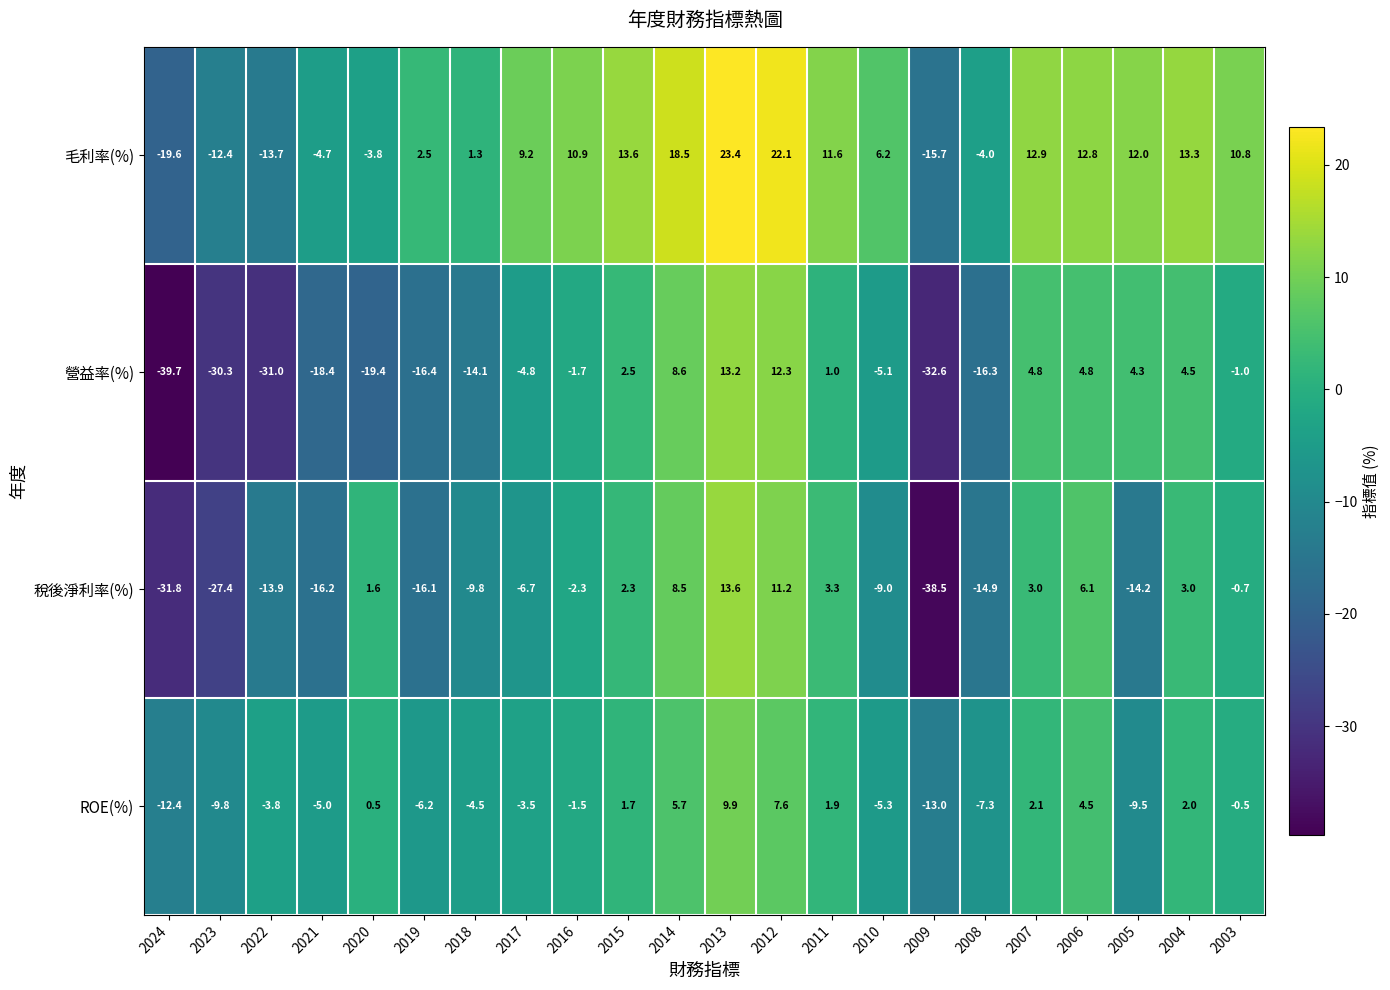

At which category is the sum across all series the highest?

2013